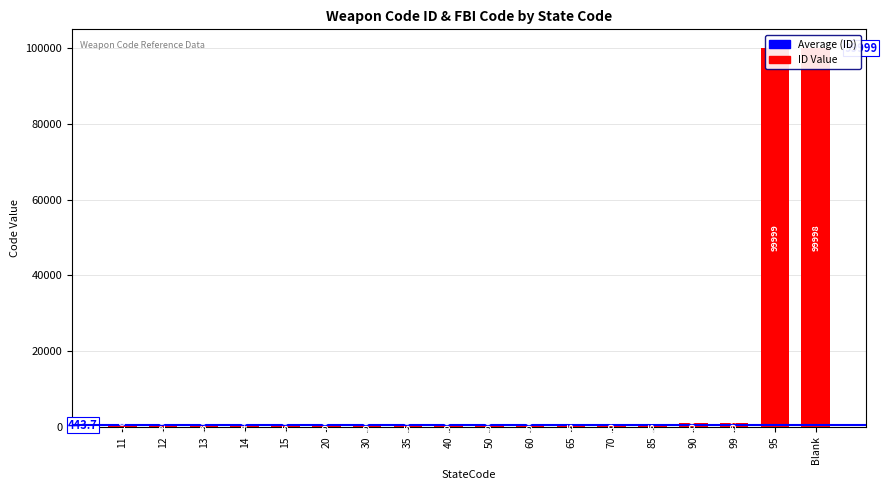

List the labels in order of value, smallest first.

11, 12, 13, 14, 15, 20, 30, 35, 40, 50, 60, 65, 70, 85, 90, 99, Blank, 95